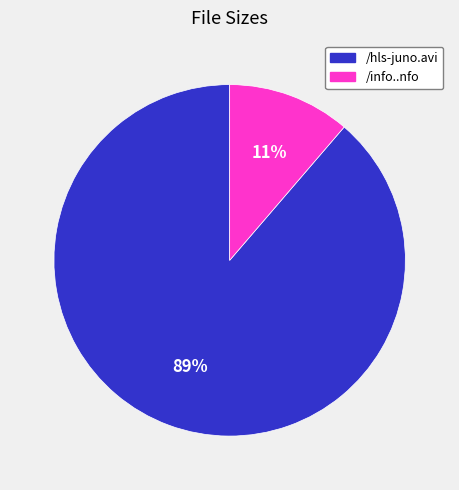

Is the sum of /hls-juno.avi and /info..nfo greater than half?

Yes